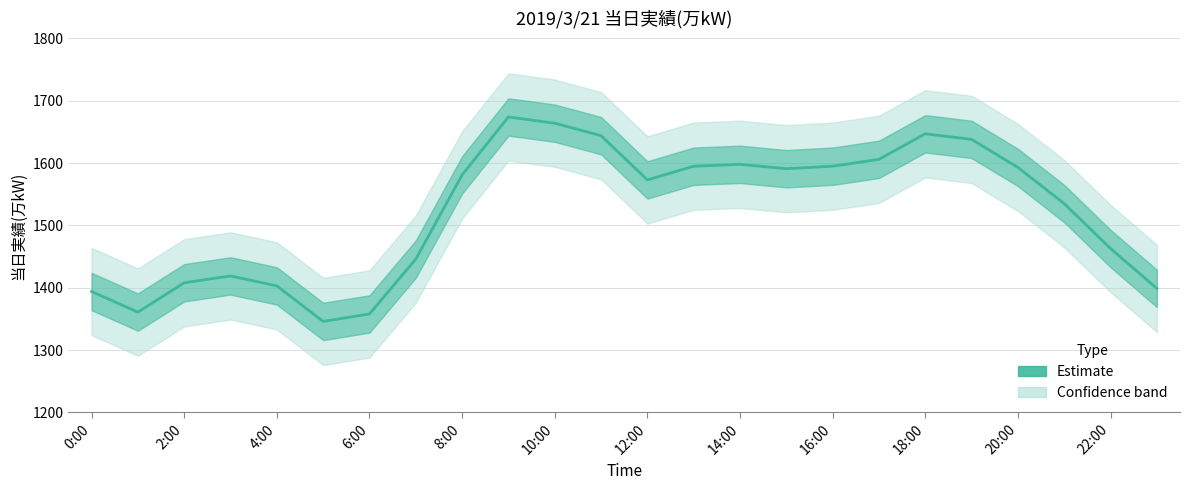

Which has a higher value, 2:00 or 19?

19